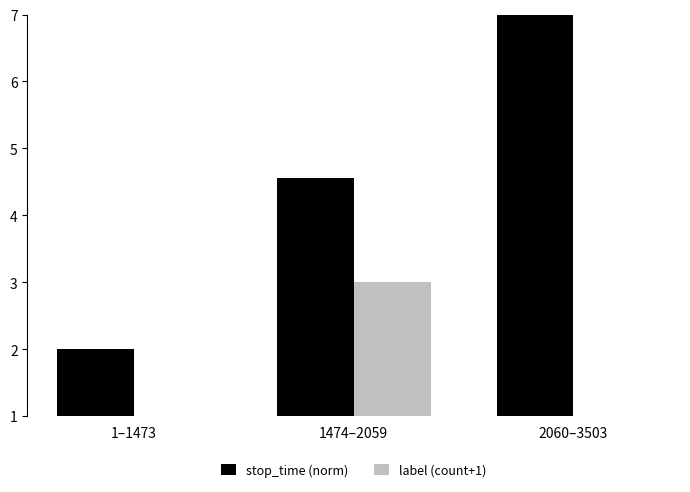

Count the number of data series in this chart.

2